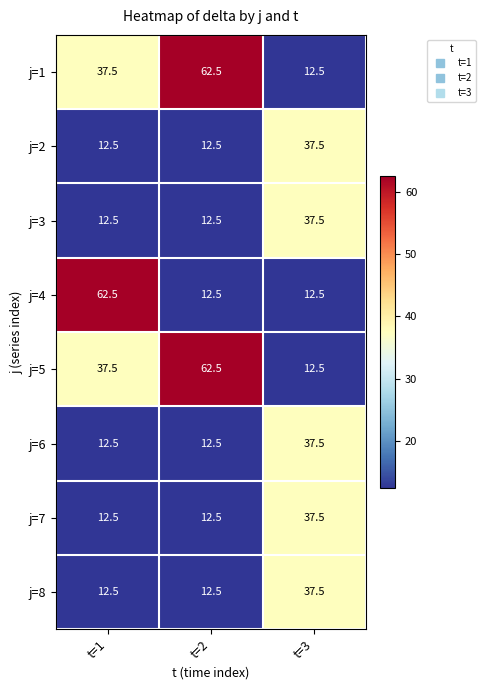

Between t=1 and t=3, which series saw the biggest shift?

j=4